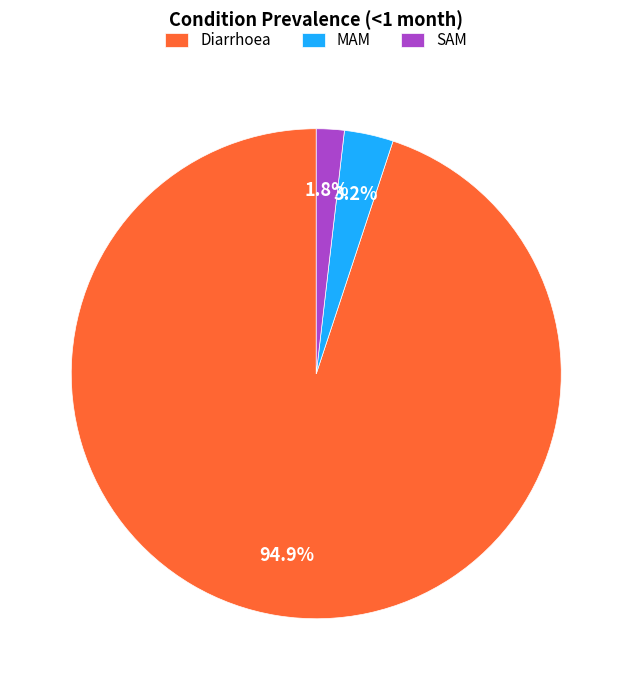

Which category has the biggest portion of the pie?

Diarrhoea